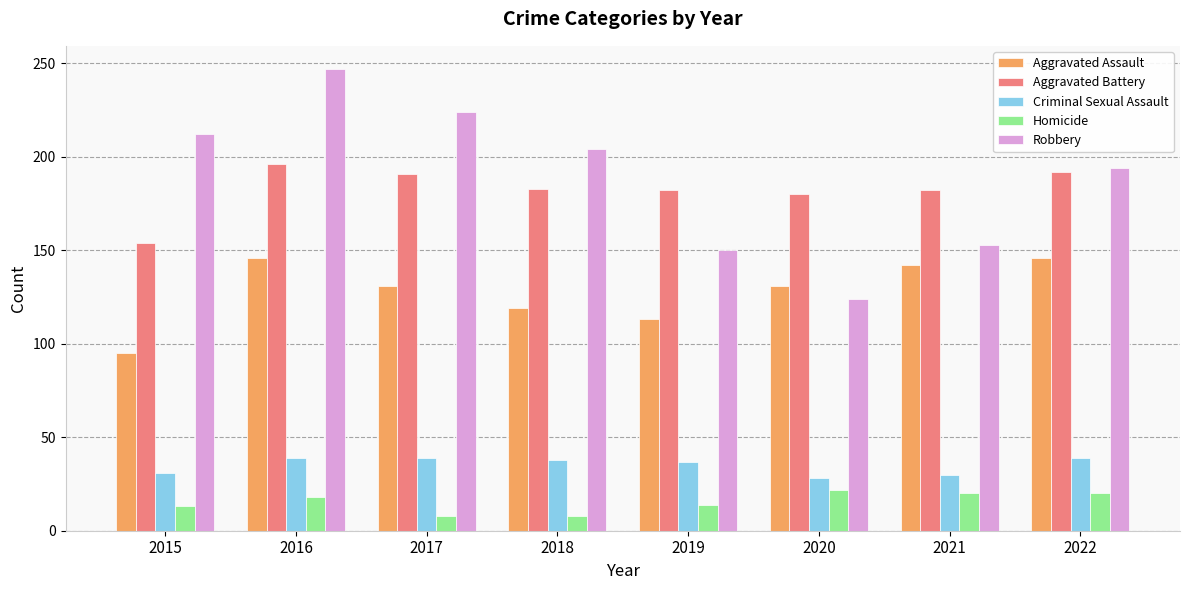

What is the minimum value for Criminal Sexual Assault?

28